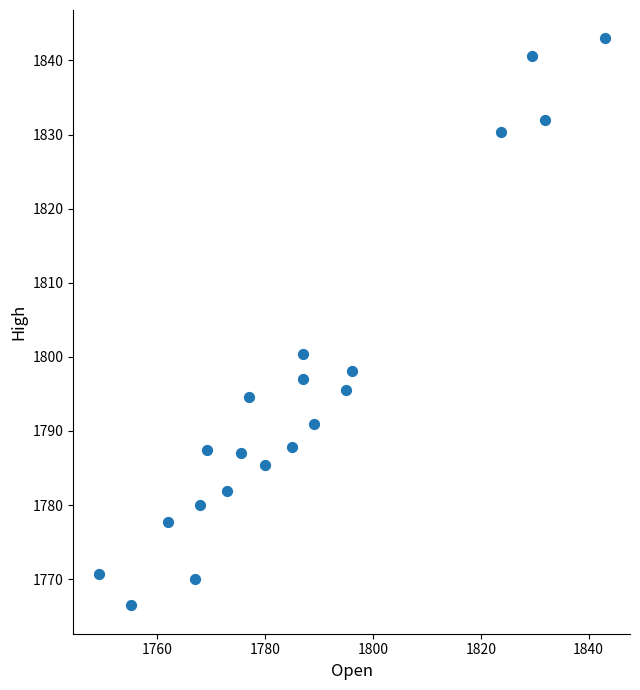

What is the range of Y values (max minus min)?

76.5